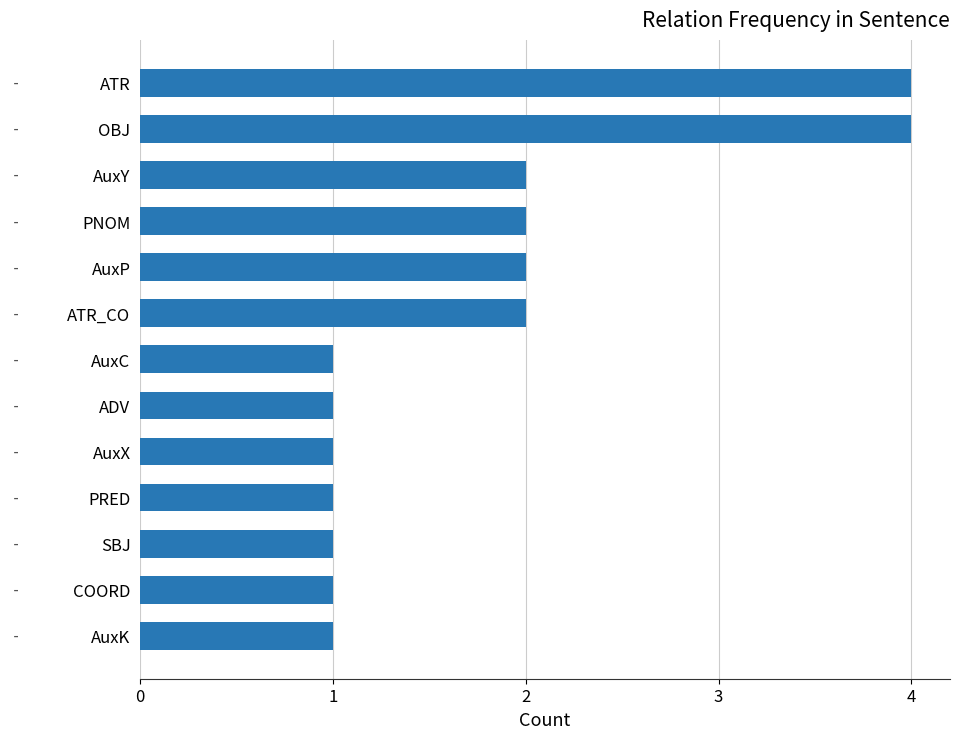

Reading top to bottom, list all the values displayed in this chart.

4	4	2	2	2	2	1	1	1	1	1	1	1